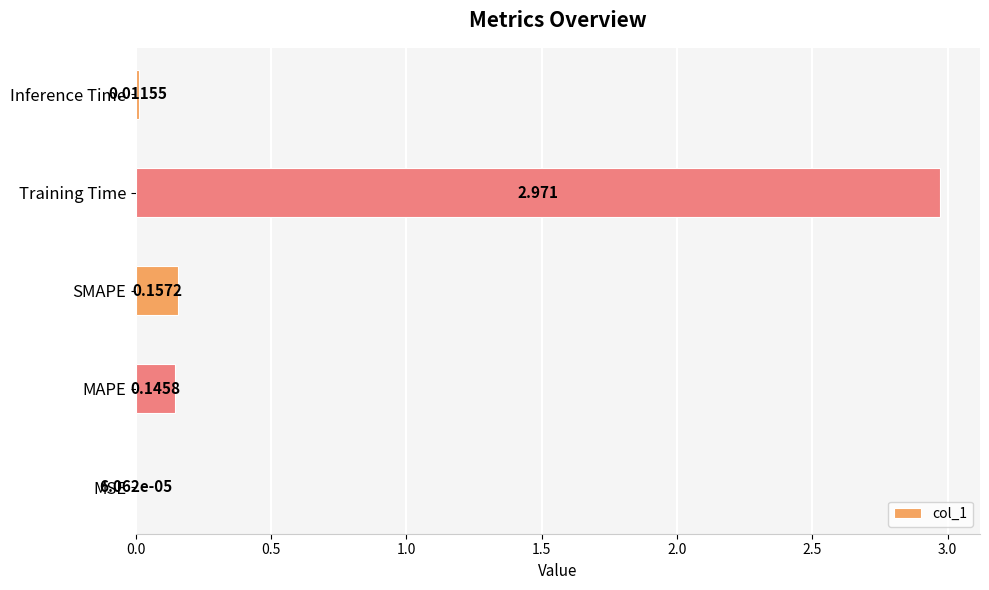

Are the bars horizontal?

Yes